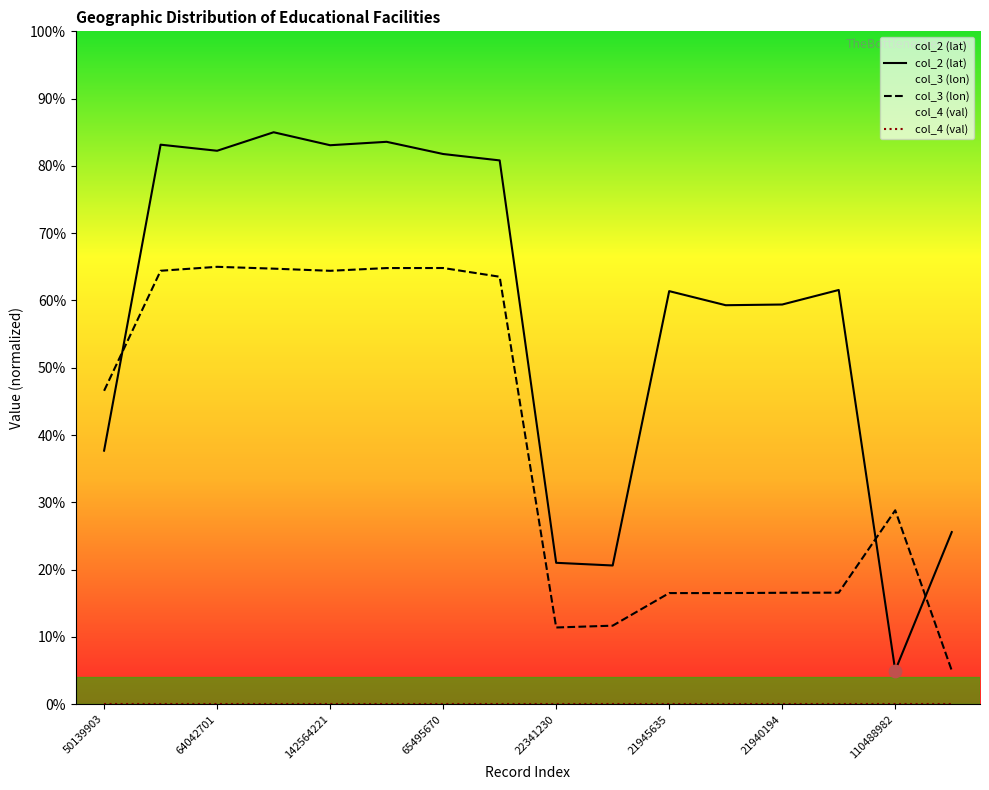

Which series reaches the minimum Y coordinate?

col_4 (val)